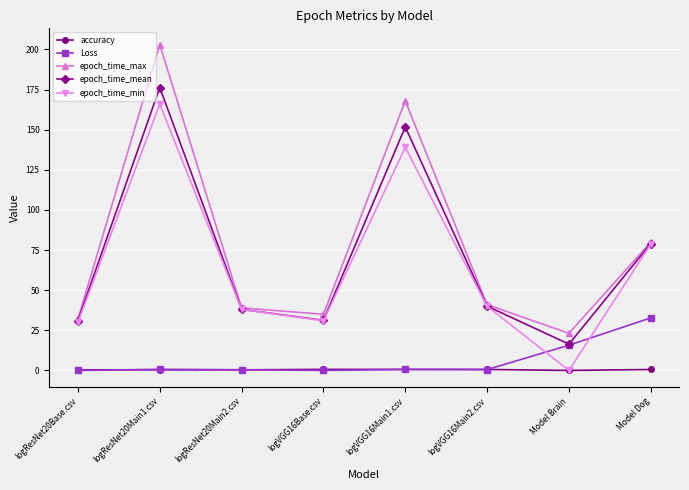

True or false: accuracy and epoch_time_mean intersect in this chart.

False